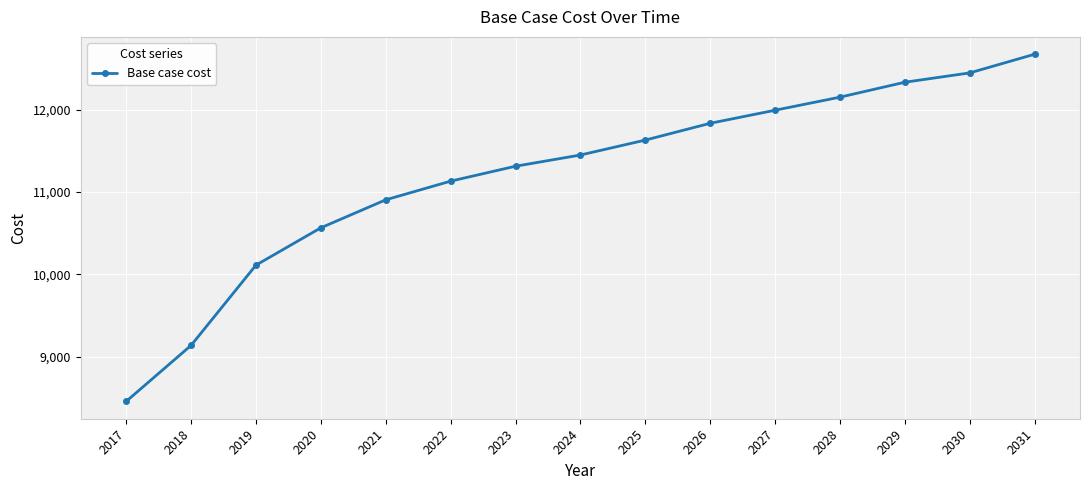

Where does the data first go above 11447?

2024